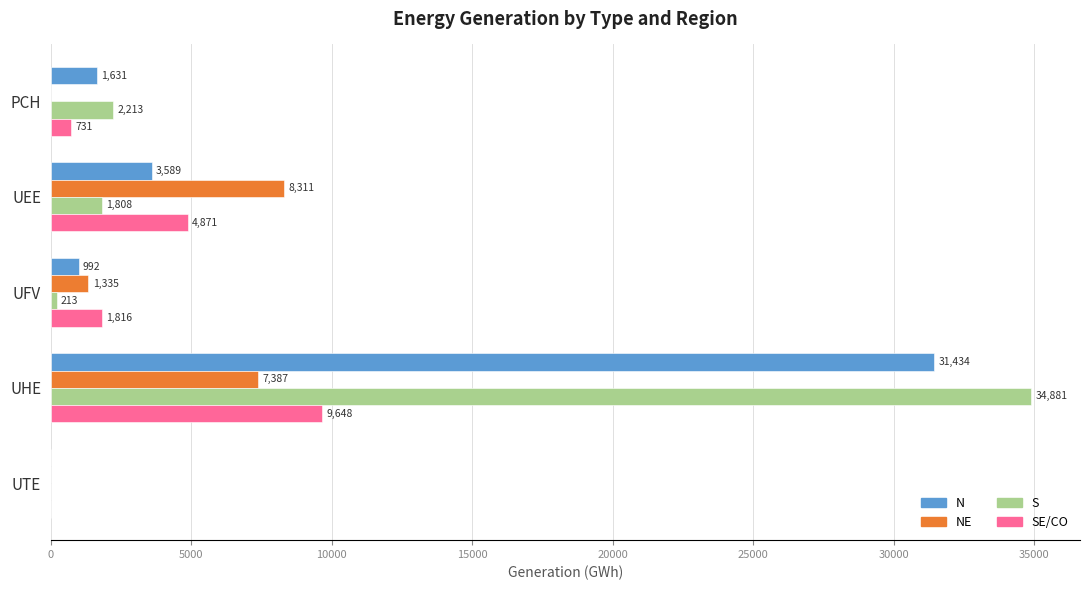

Which series changed the most between UHE and UTE?

S